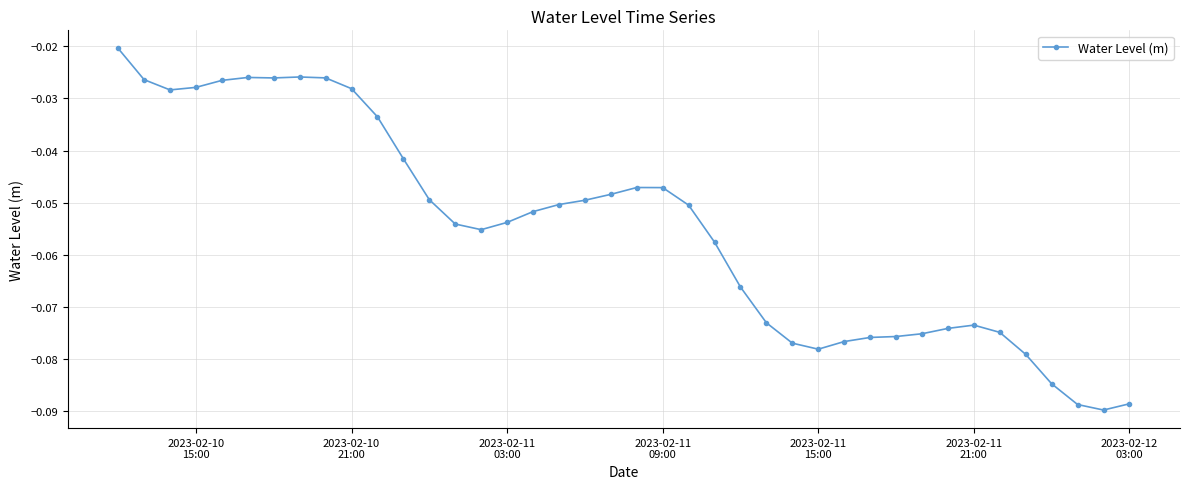

What is the sum of all values?

-2.2